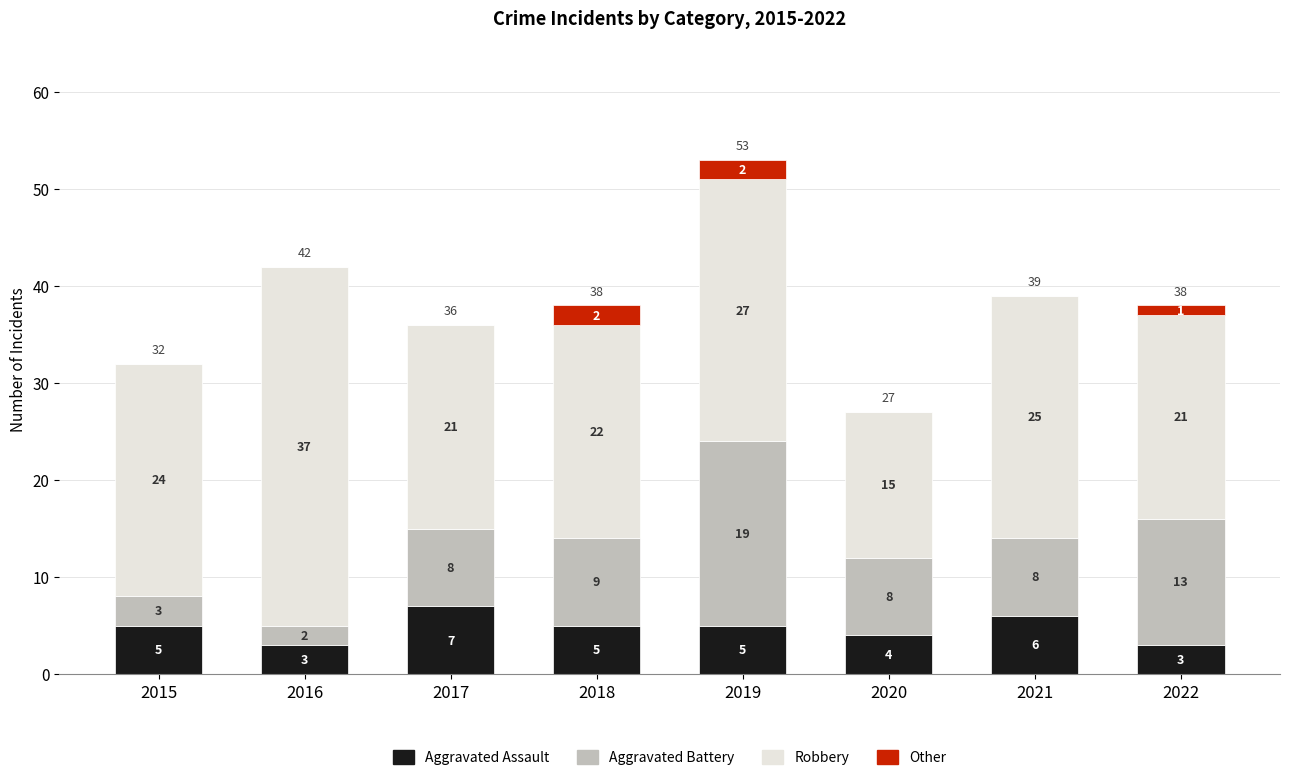

What is the difference between the Aggravated Assault values at 2020 and 2016?

1